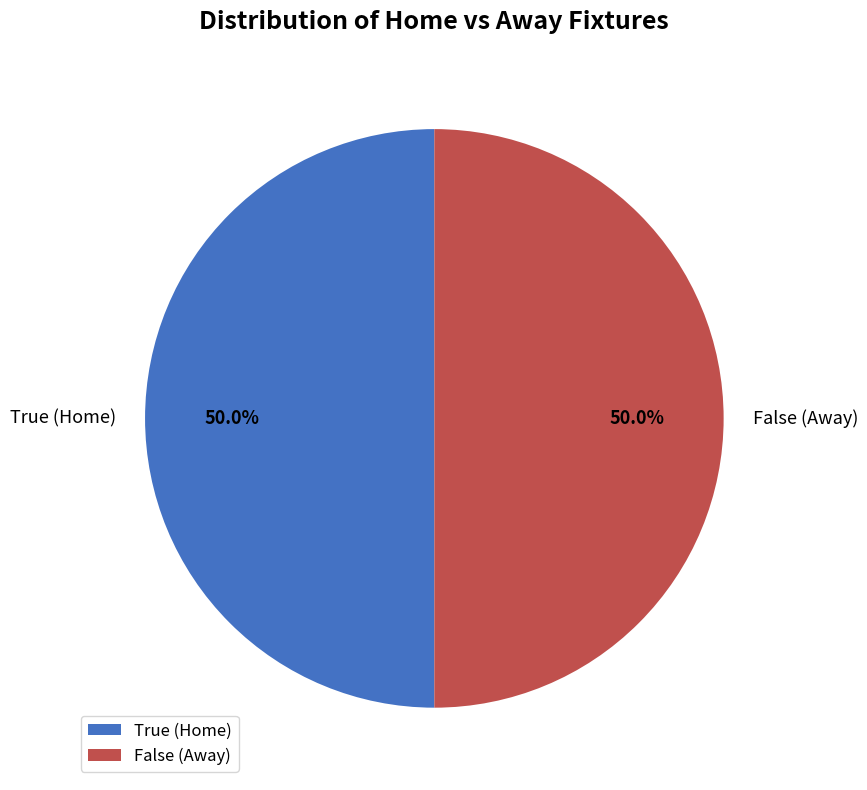

How much of the chart is everything except False (Away)?

50.0%